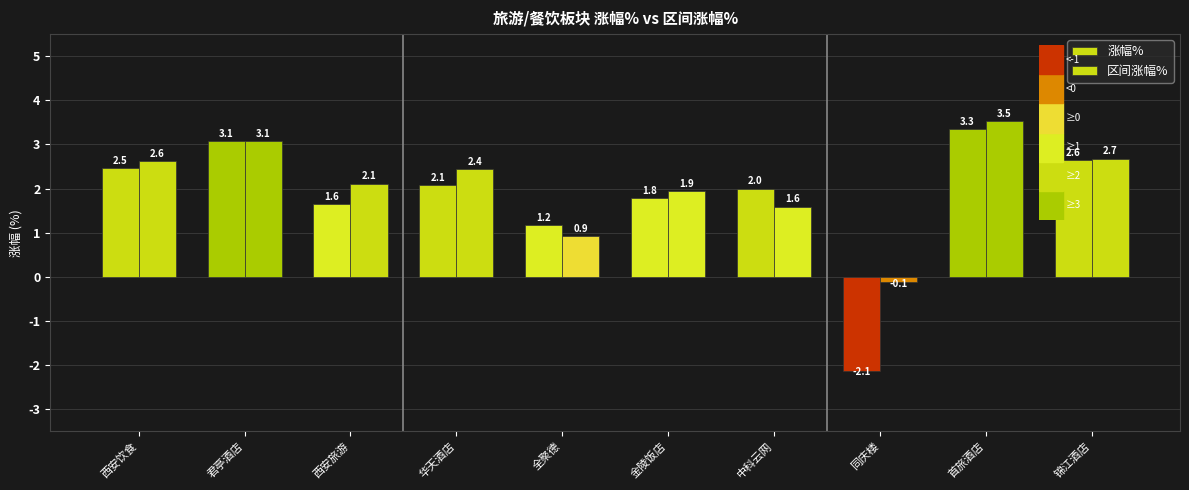

Is the value of 涨幅% at 中科云网 greater than the value of 区间涨幅% at 西安旅游?

No